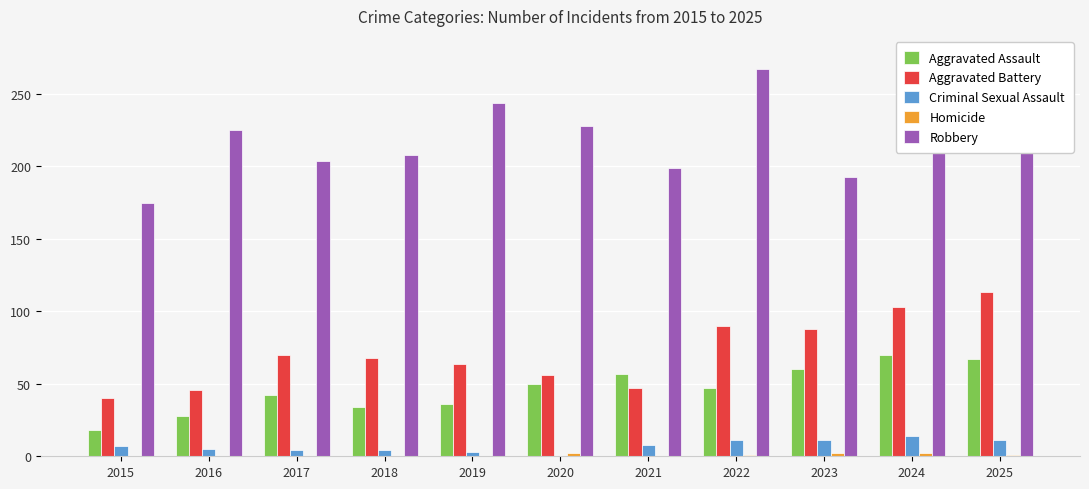

Between 2015 and 2019, which series saw the biggest shift?

Robbery